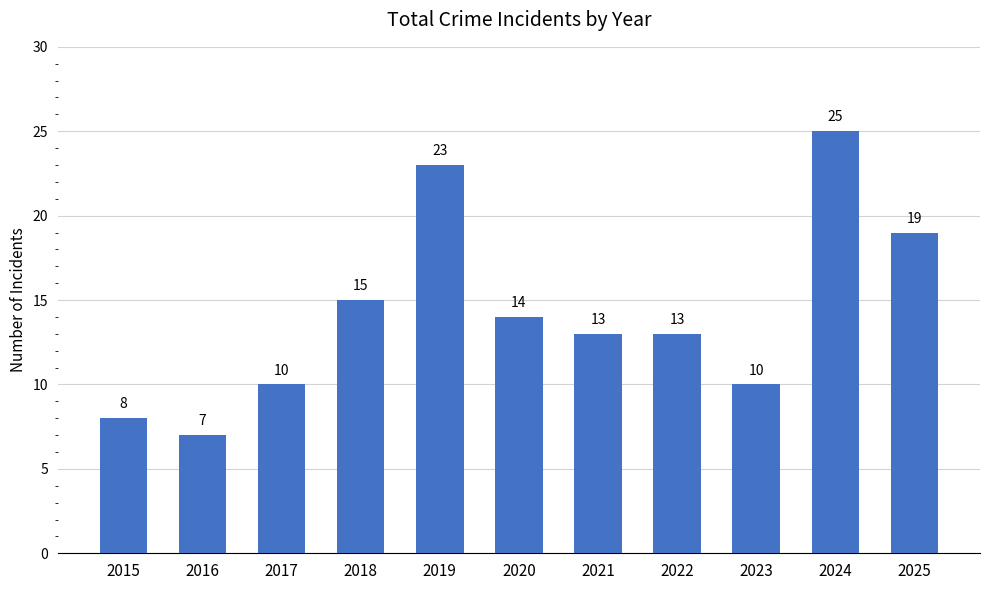

Count the number of categories in the chart.

11